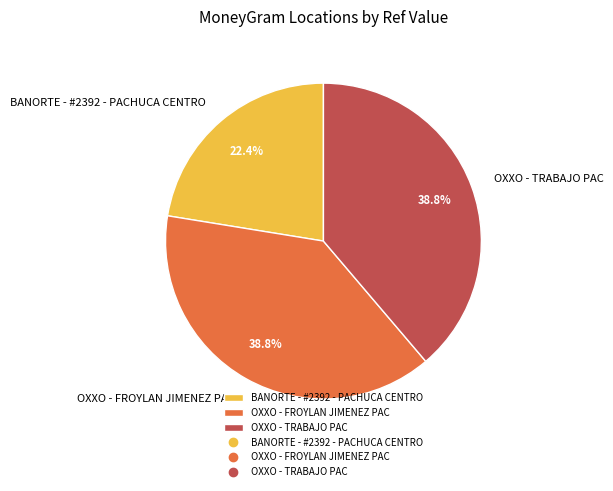

What percentage is the OXXO - TRABAJO PAC slice, to the nearest percent?

39%